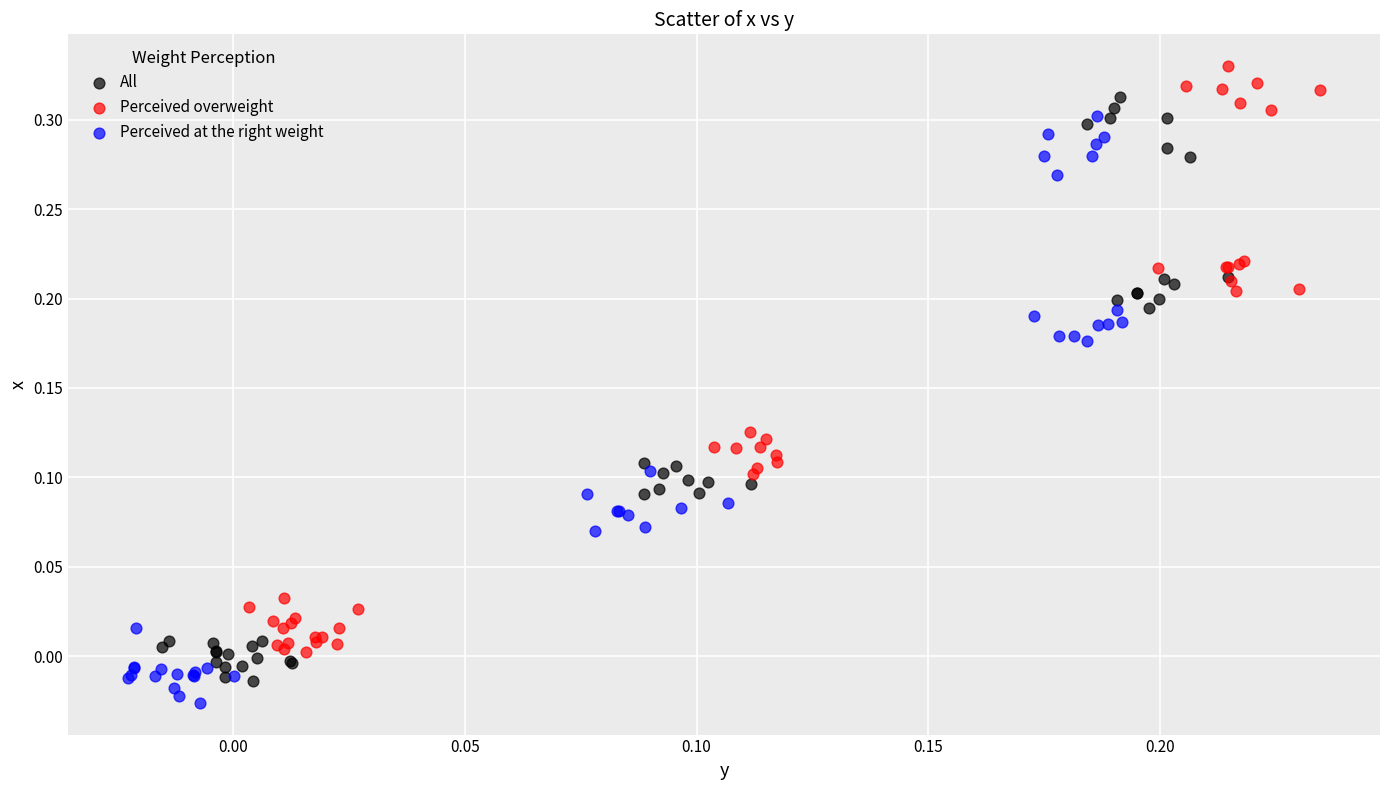

Which series contains the highest Y value?

Perceived overweight